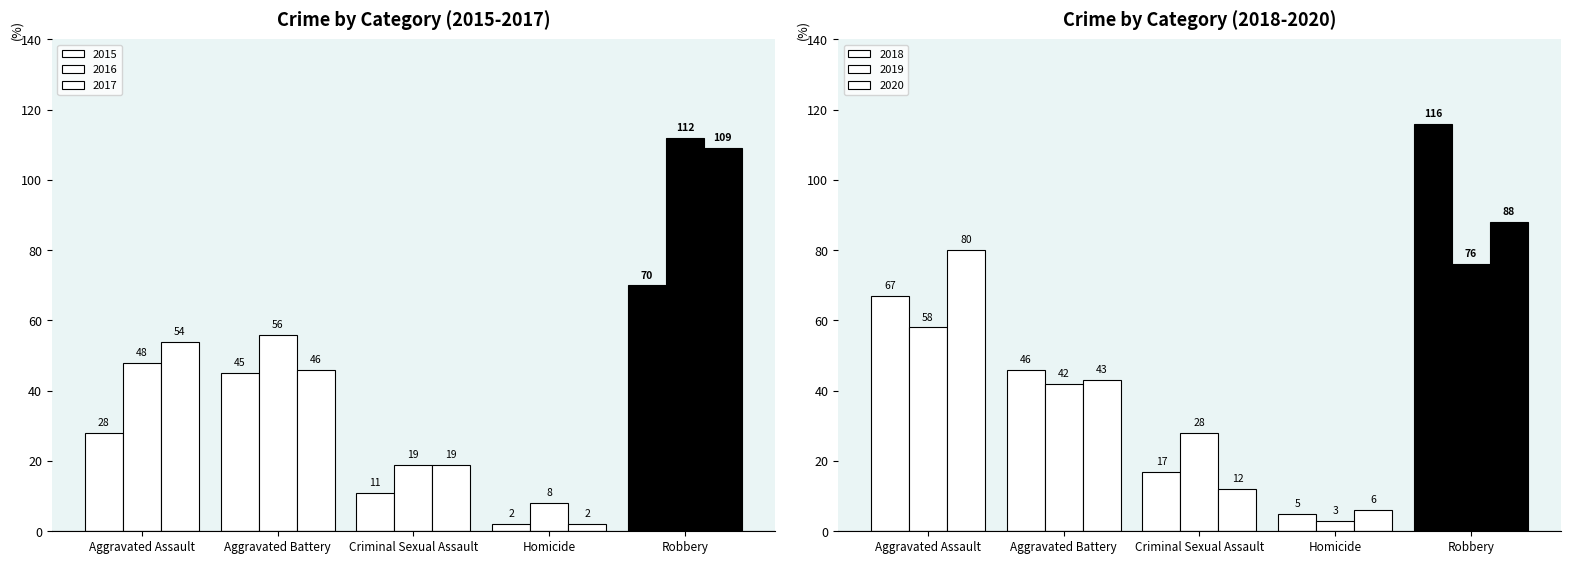

What are all the series names shown in the legend?

2015, 2016, 2017, 2018, 2019, 2020